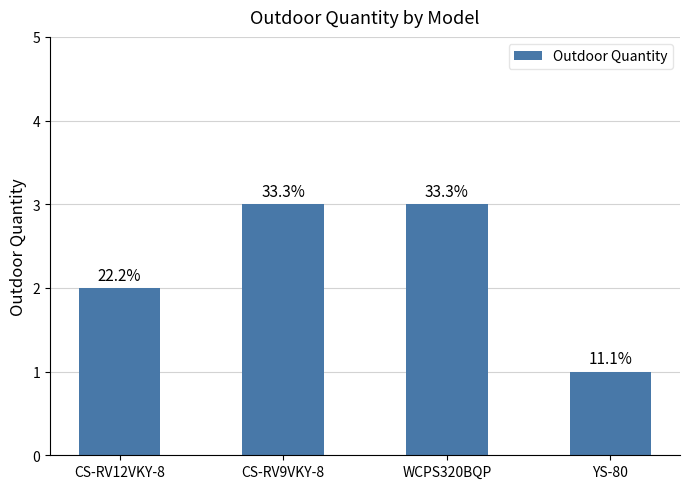

What is the change in value from WCPS320BQP to YS-80?

-2